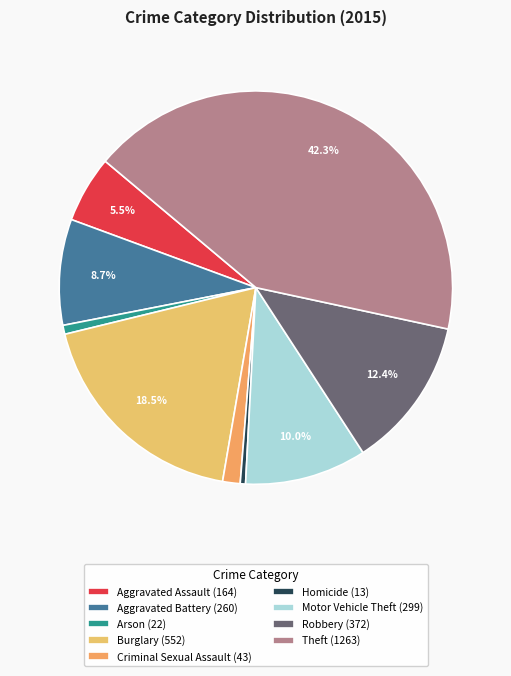

To the nearest percent, what is the difference between the largest and smallest slice percentages?

42%